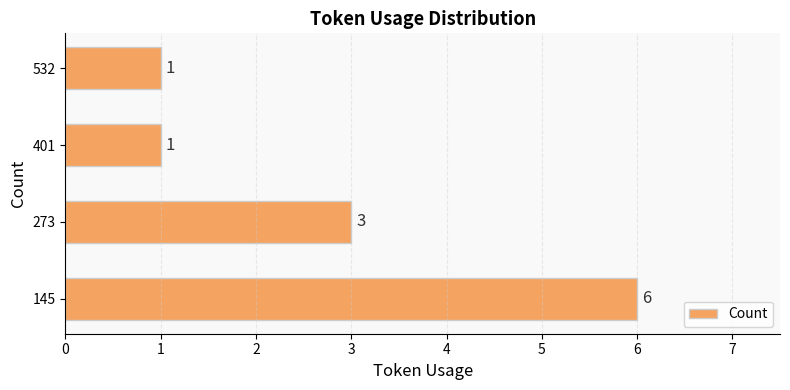

What is the average value?

3